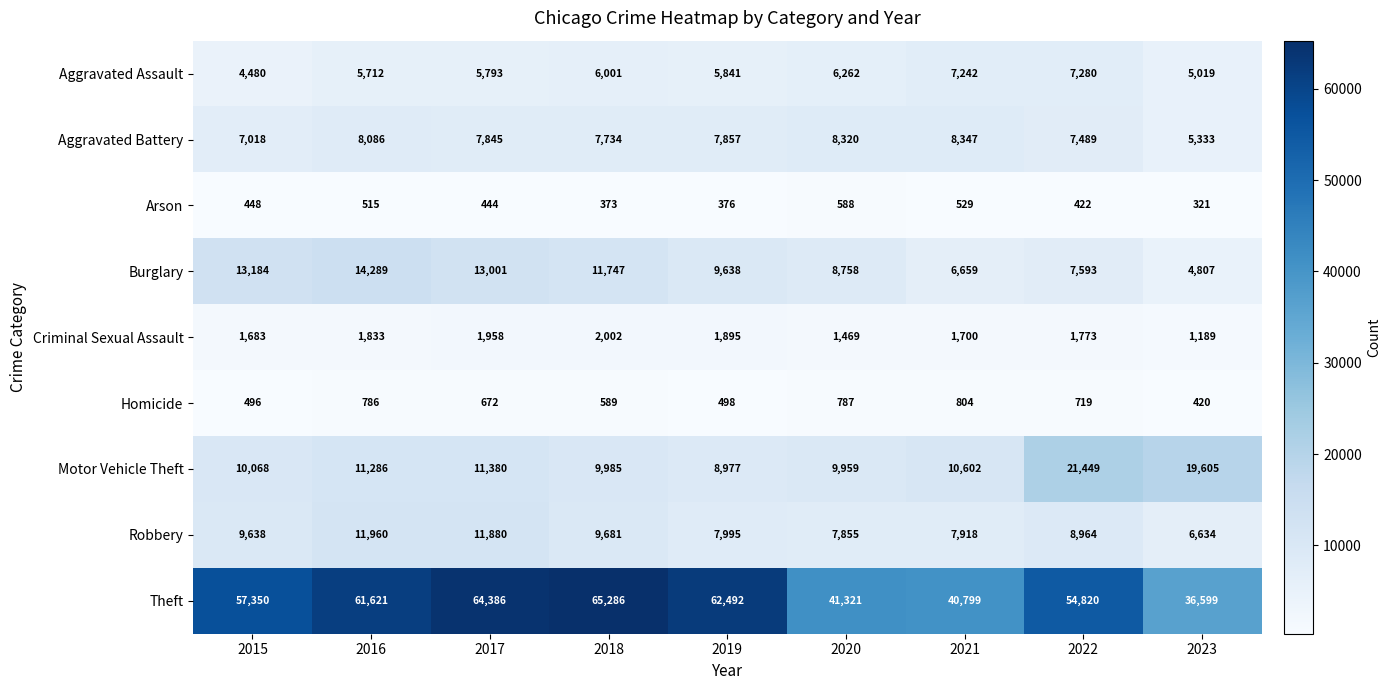

What is the difference between the Theft values at 2015 and 2023?

20751